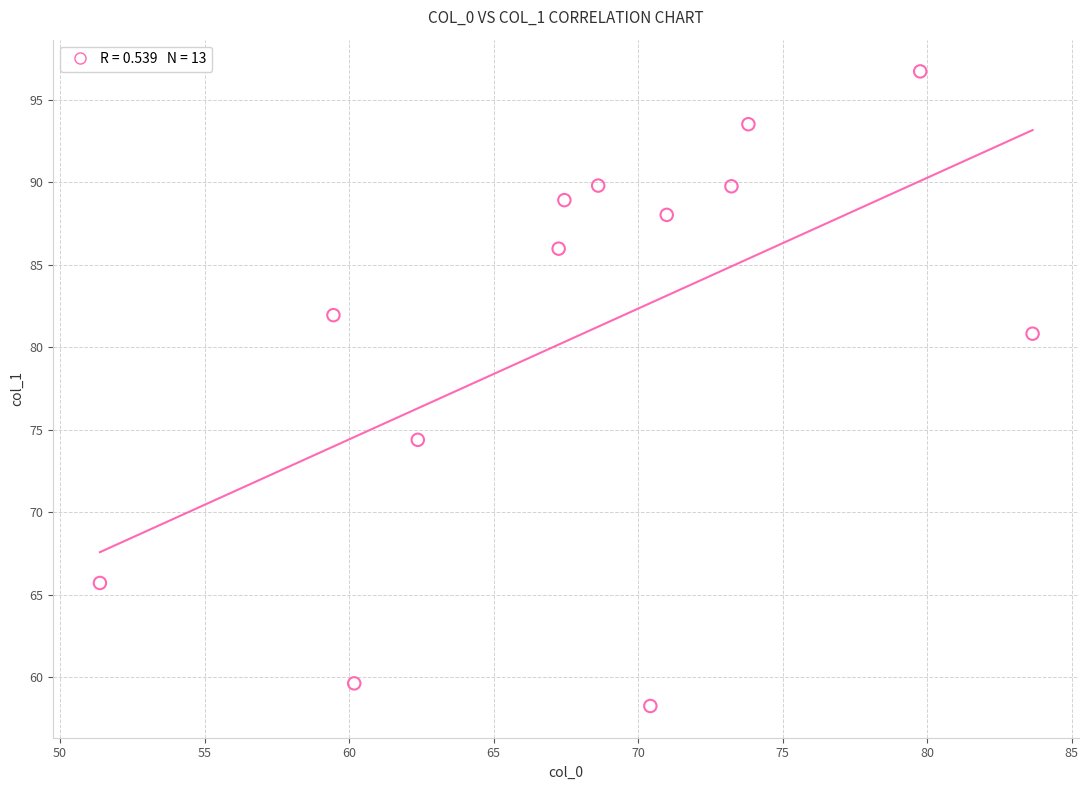

What is the range of X values (max minus min)?

32.3